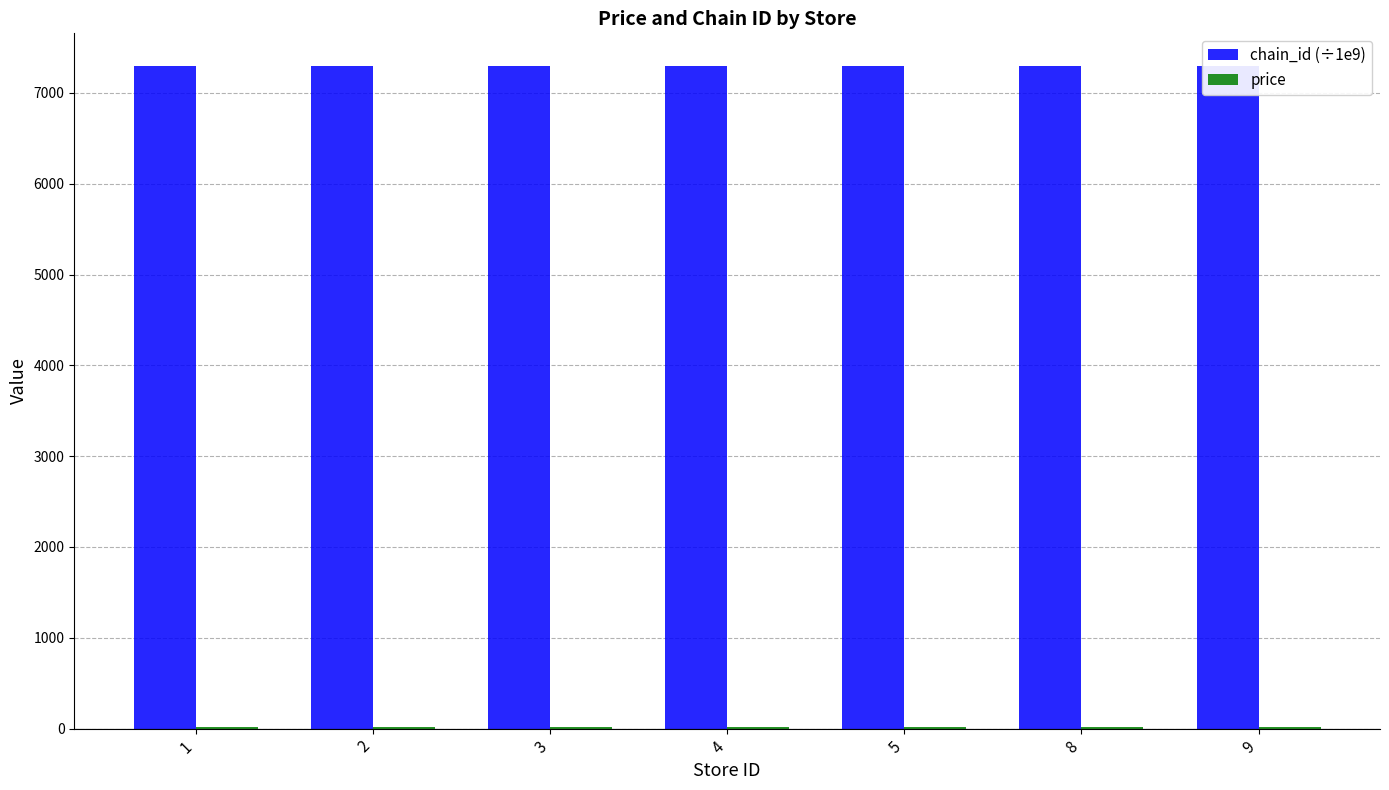

Which label corresponds to the largest value in the chart?

1